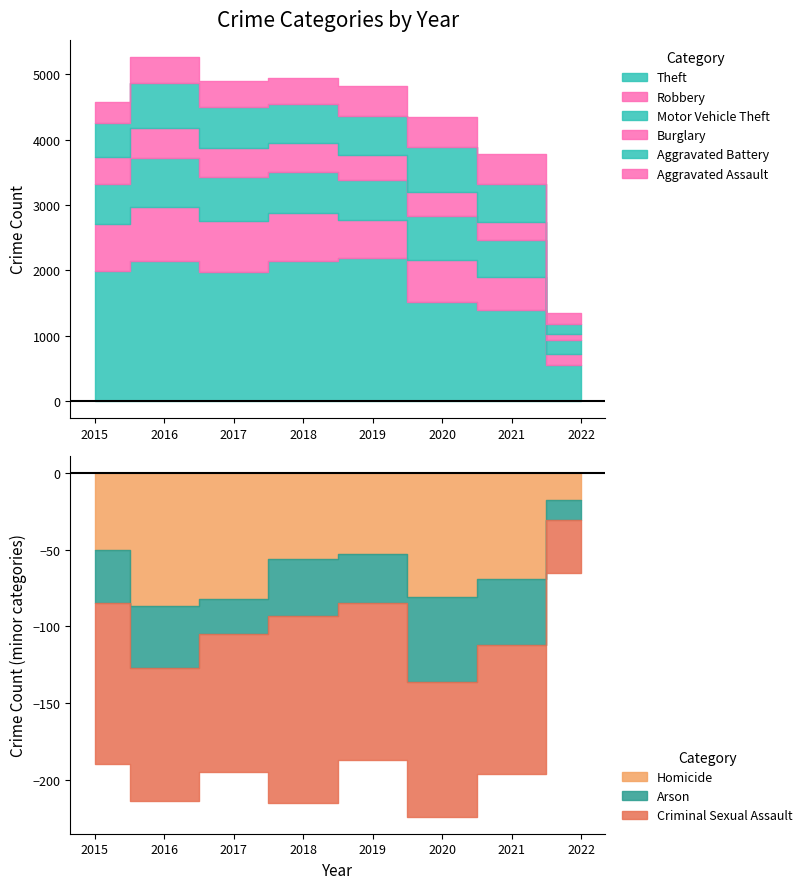

Read the Aggravated Assault value at 2016, to the nearest 10.

400